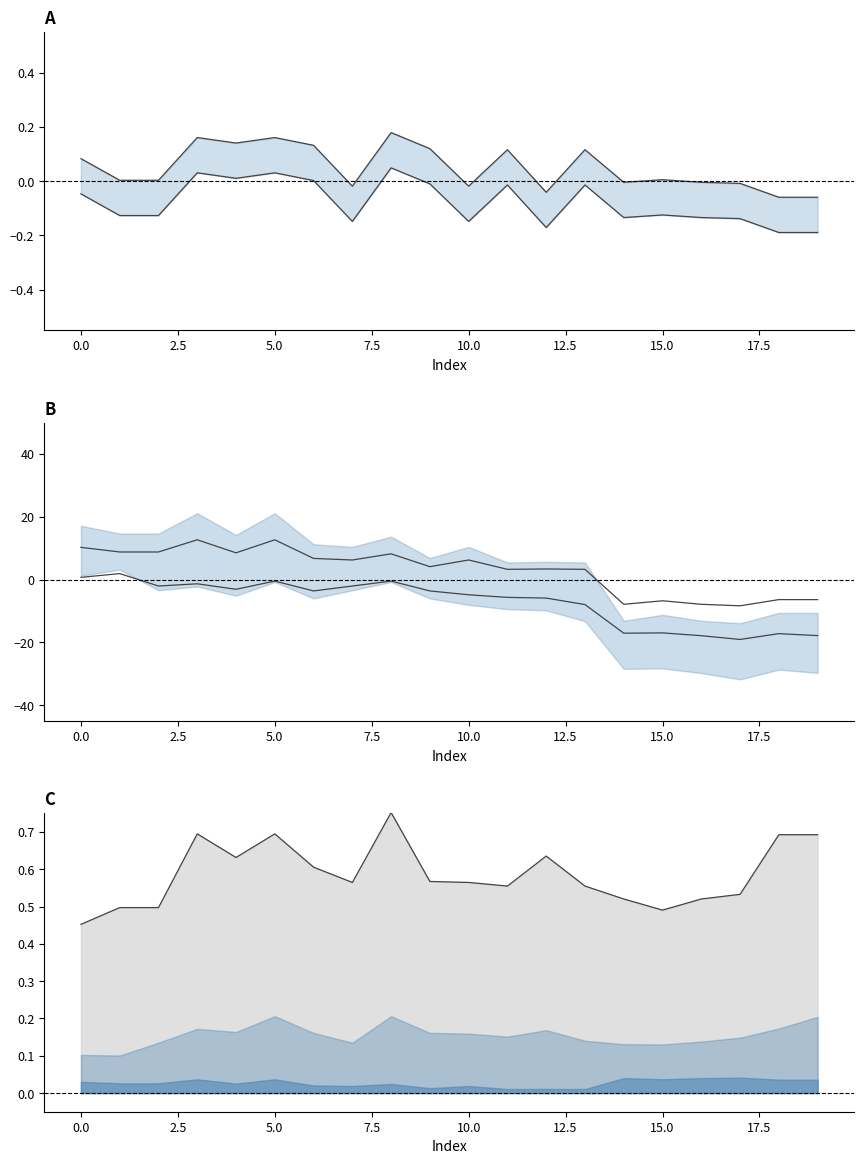

How many values in the lower series exceed 0?

5